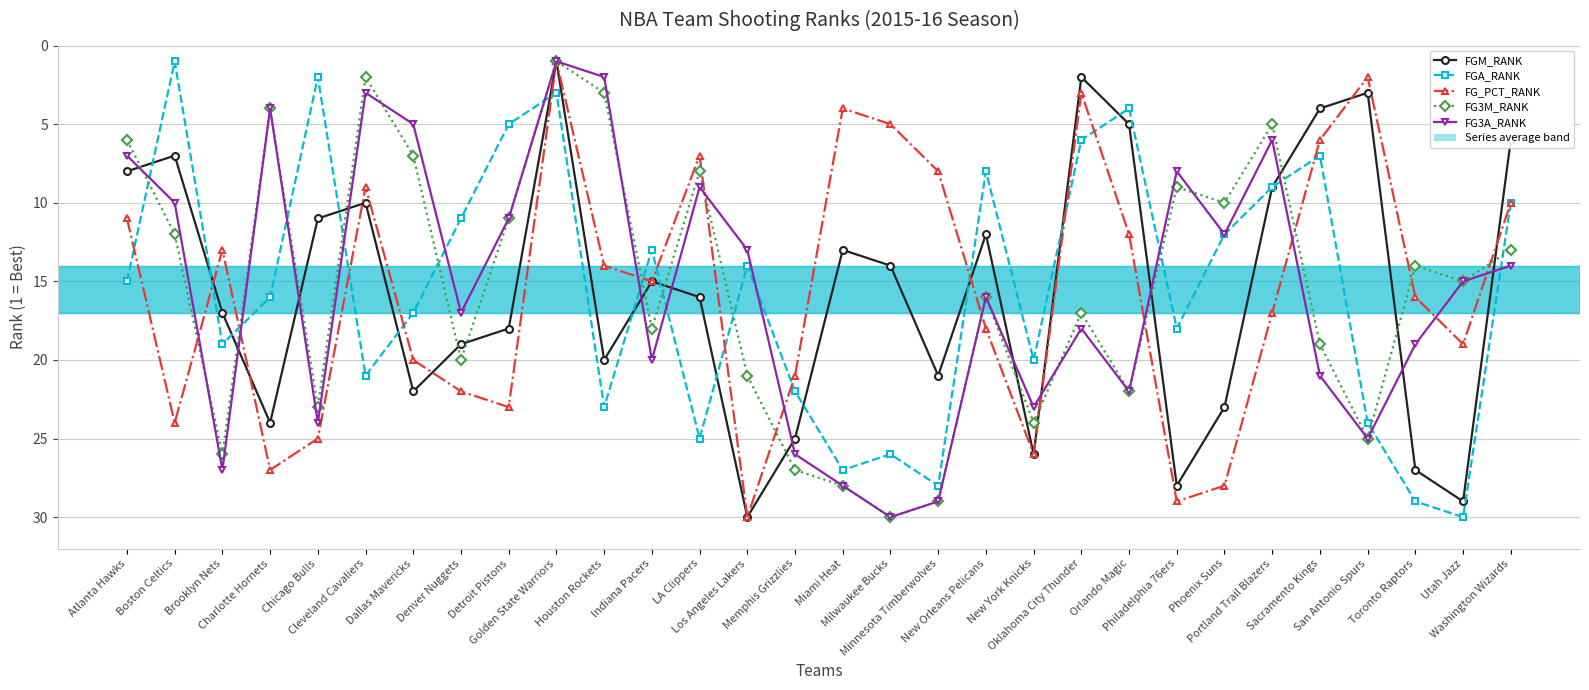

What is the minimum value for FG3M_RANK?

1